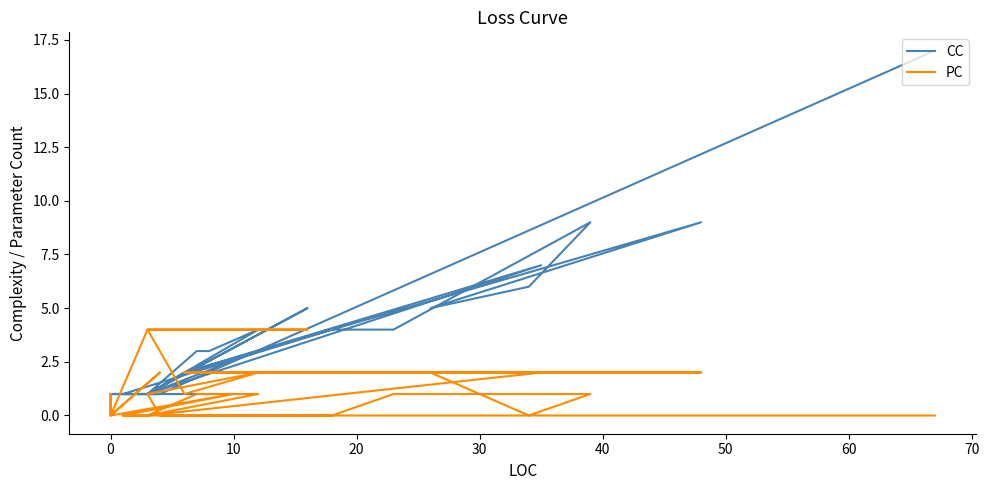

Where is PC nearest to the value 2?

20